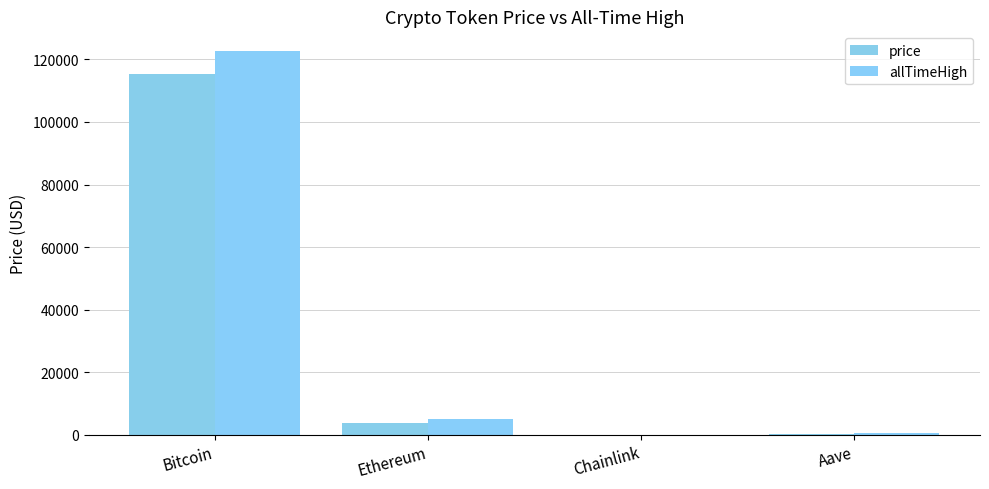

Are the bars horizontal?

No